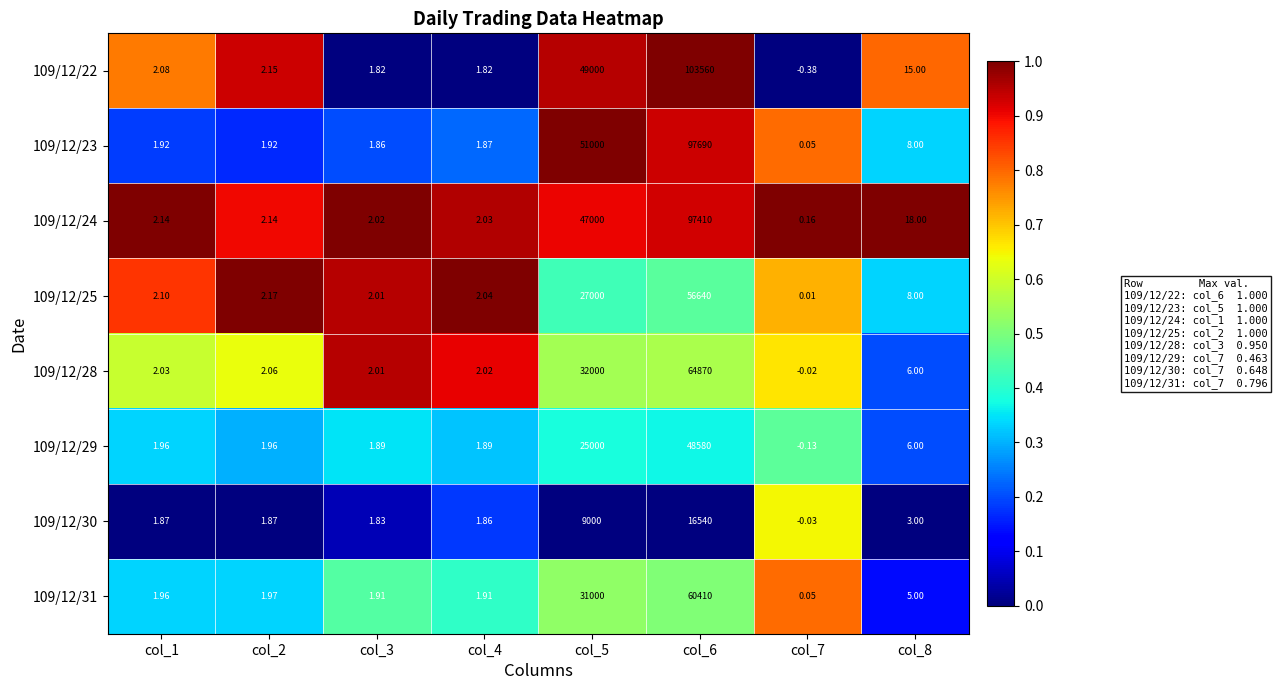

How many categories are shown in the chart?

8